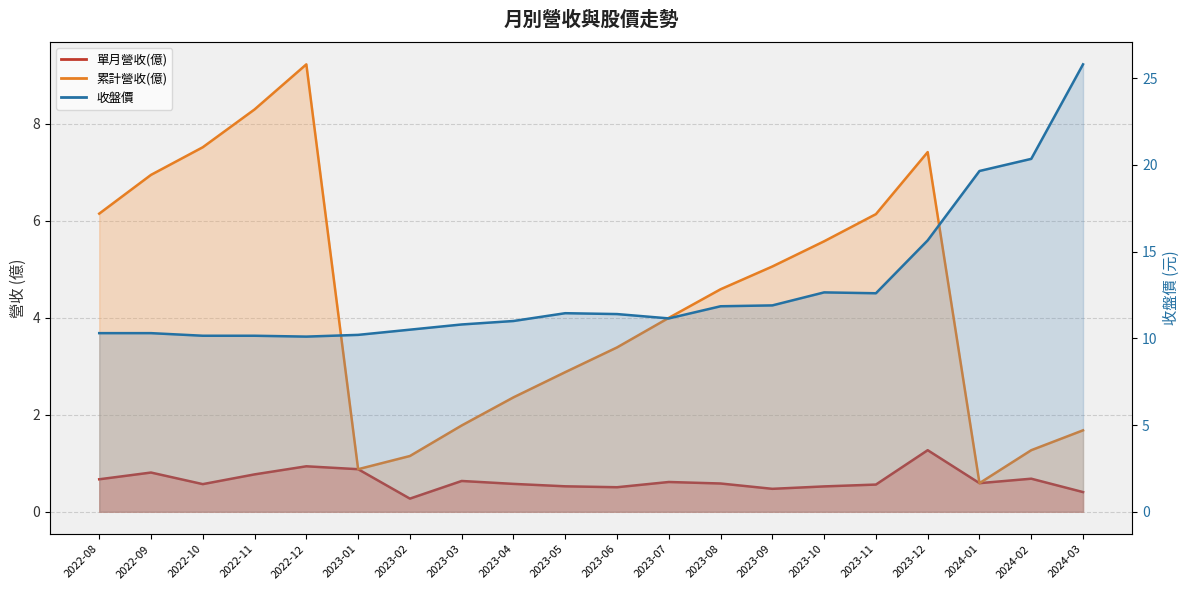

At which label is 累計營收(億) closest to 4?

2023-07